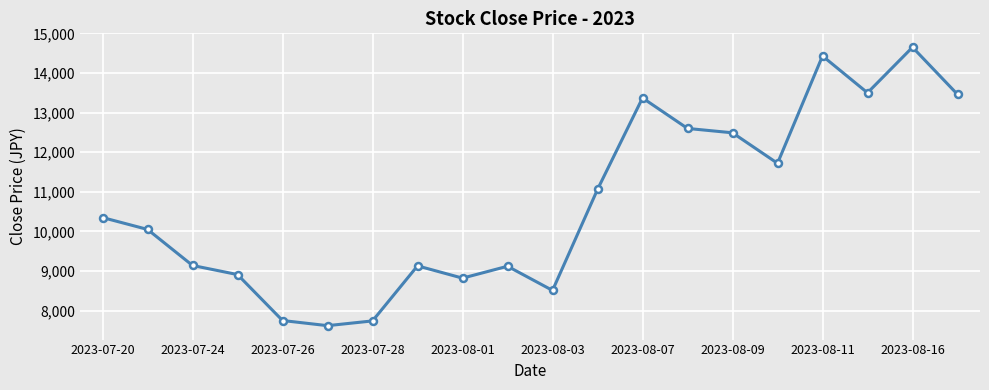

True or false: the data has more than 2 interior local peaks.

True